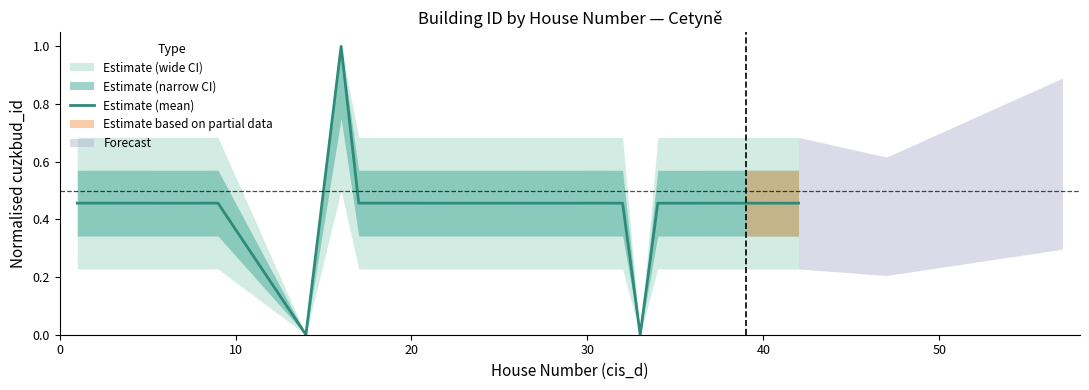

What is the highest value of the Estimate (mean) series?

1.0